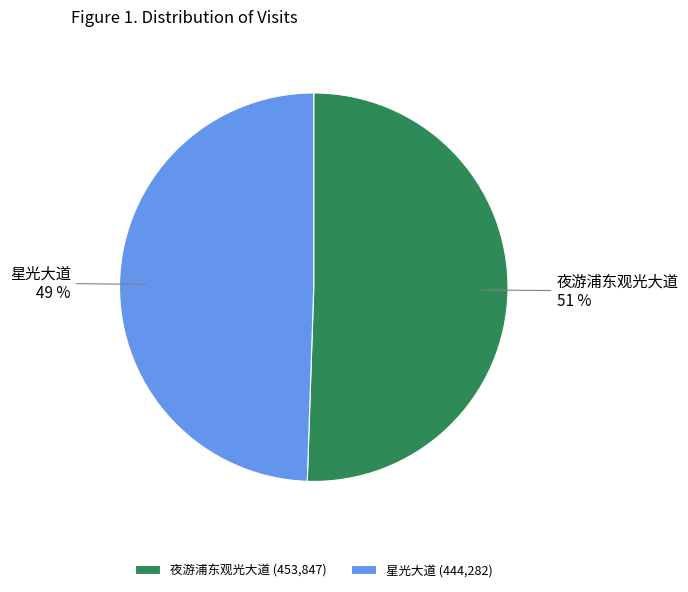

What is the largest slice in the pie chart?

夜游浦东观光大道